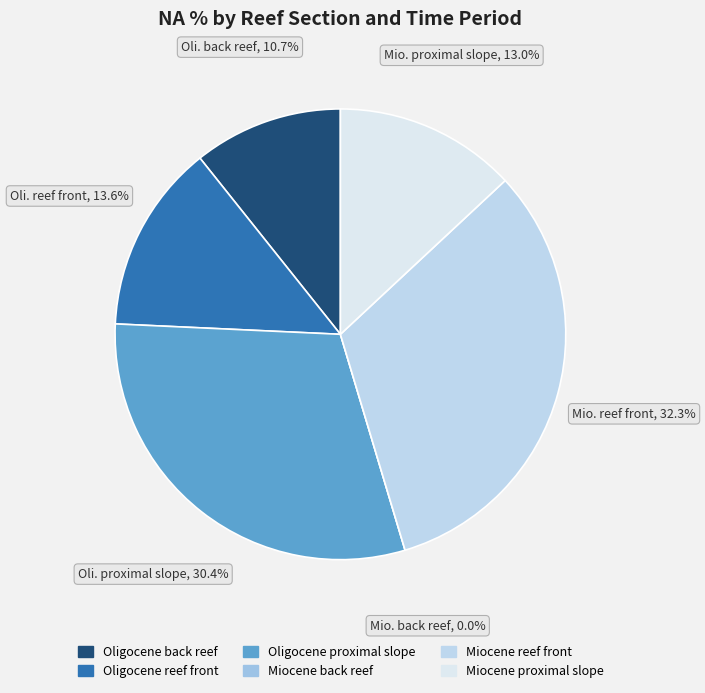

To the nearest percent, what percentage of the pie is Miocene reef front?

32%